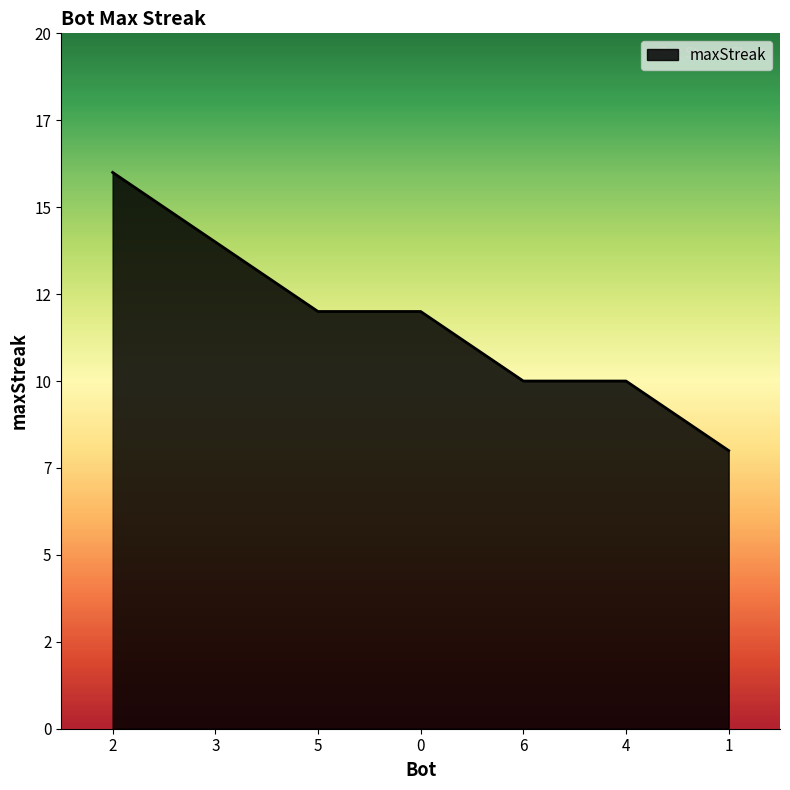

What is the ratio of the value at 6 to the value at 5?

0.8